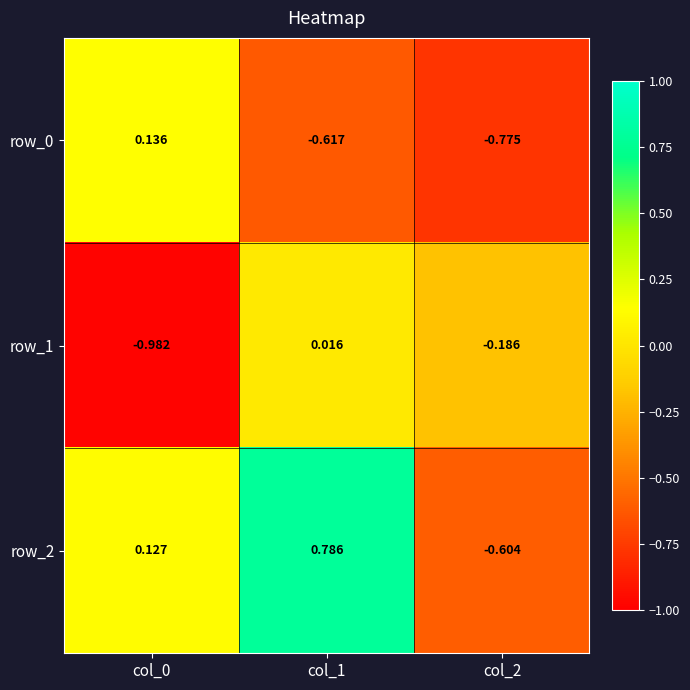

Is the value of row_0 at col_0 greater than the value of row_1 at col_0?

Yes